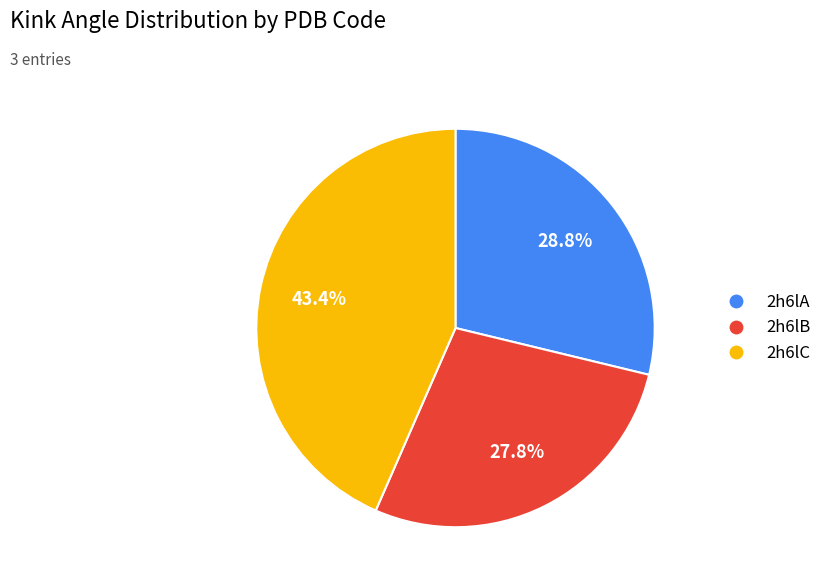

Which category has the smallest portion of the pie?

2h6lB